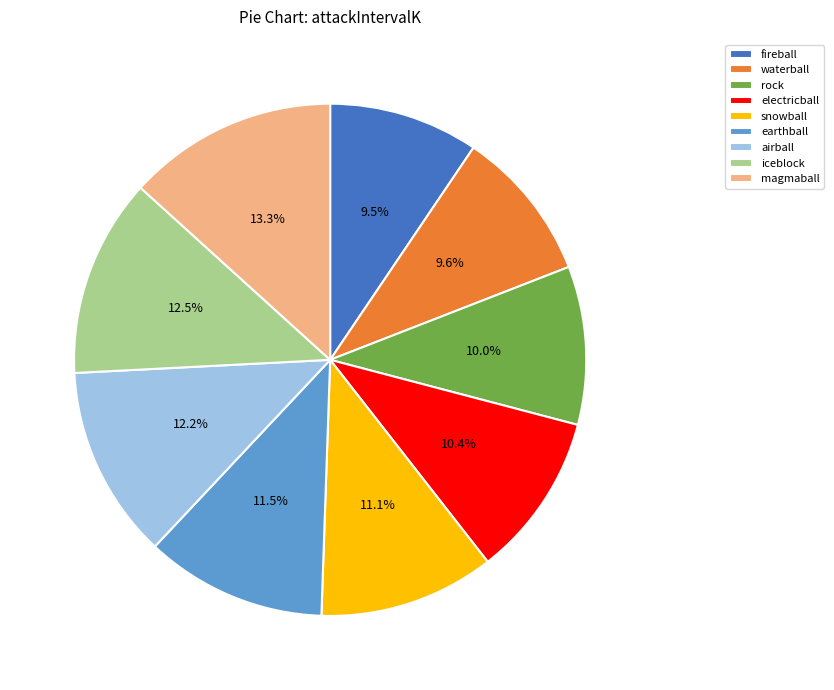

To the nearest percent, what is the difference between the largest and smallest slice percentages?

4%